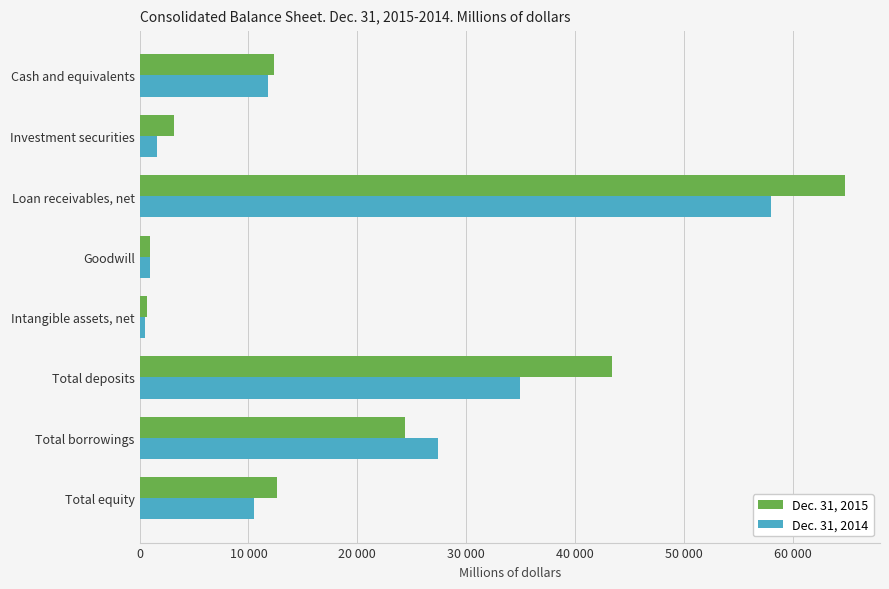

What are all the series names shown in the legend?

Dec. 31, 2015, Dec. 31, 2014